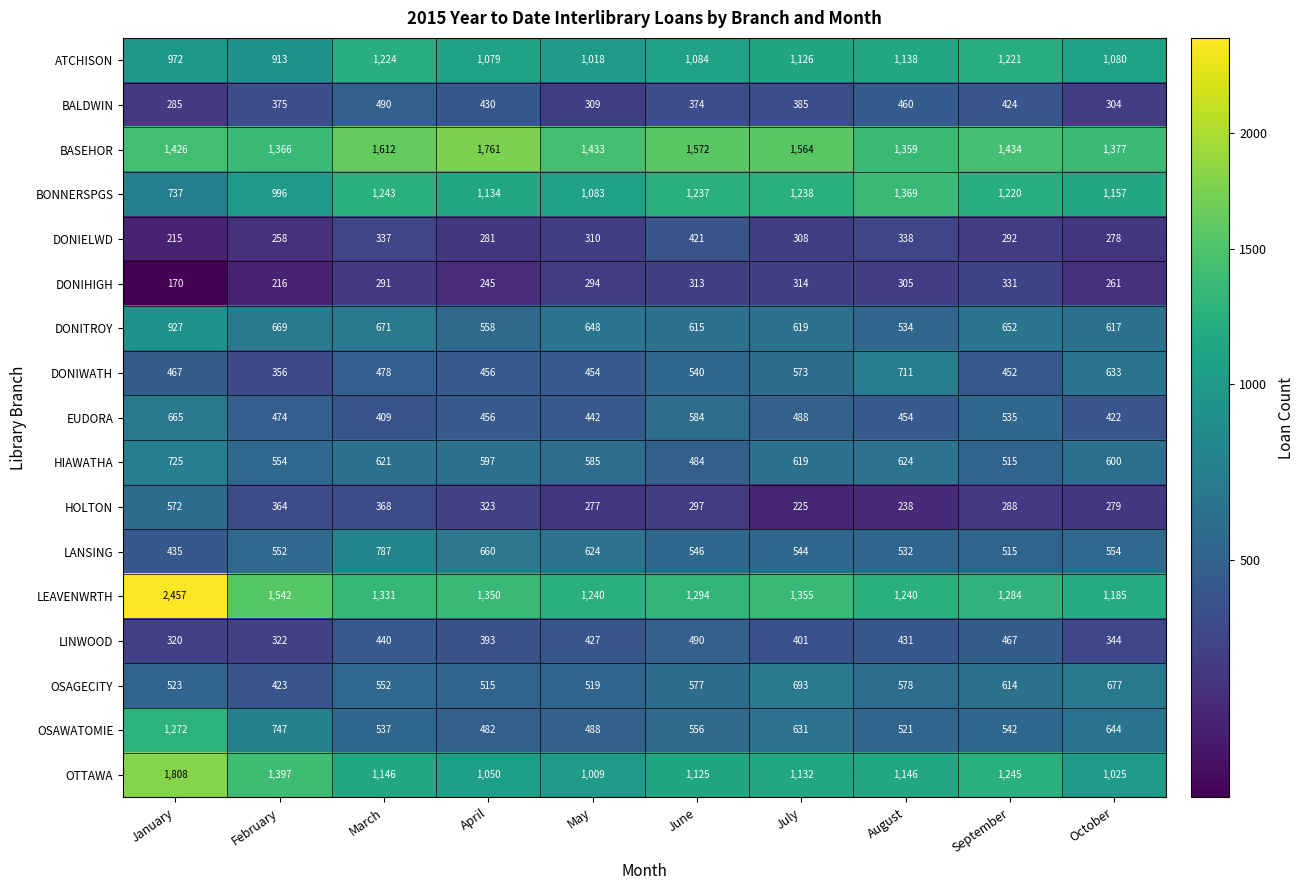

The value of BASEHOR at August is 2001. True or false?

False